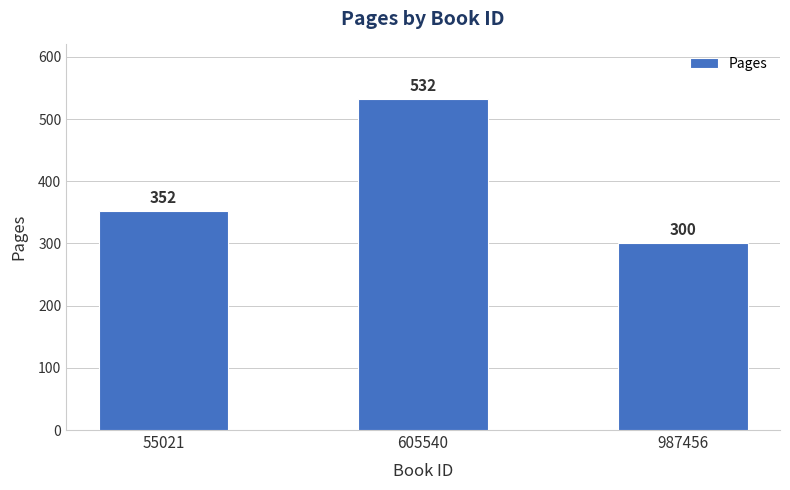

What is the sum of all values?

1184